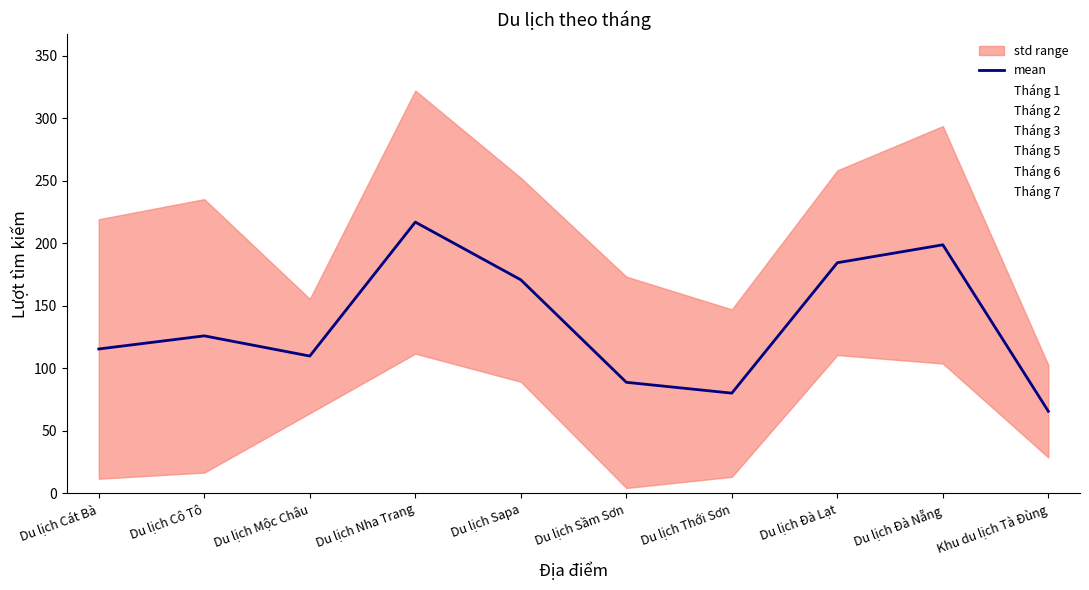

What is the ratio of the value at Khu du lịch Tà Đùng to the value at Du lịch Cô Tô?

0.5